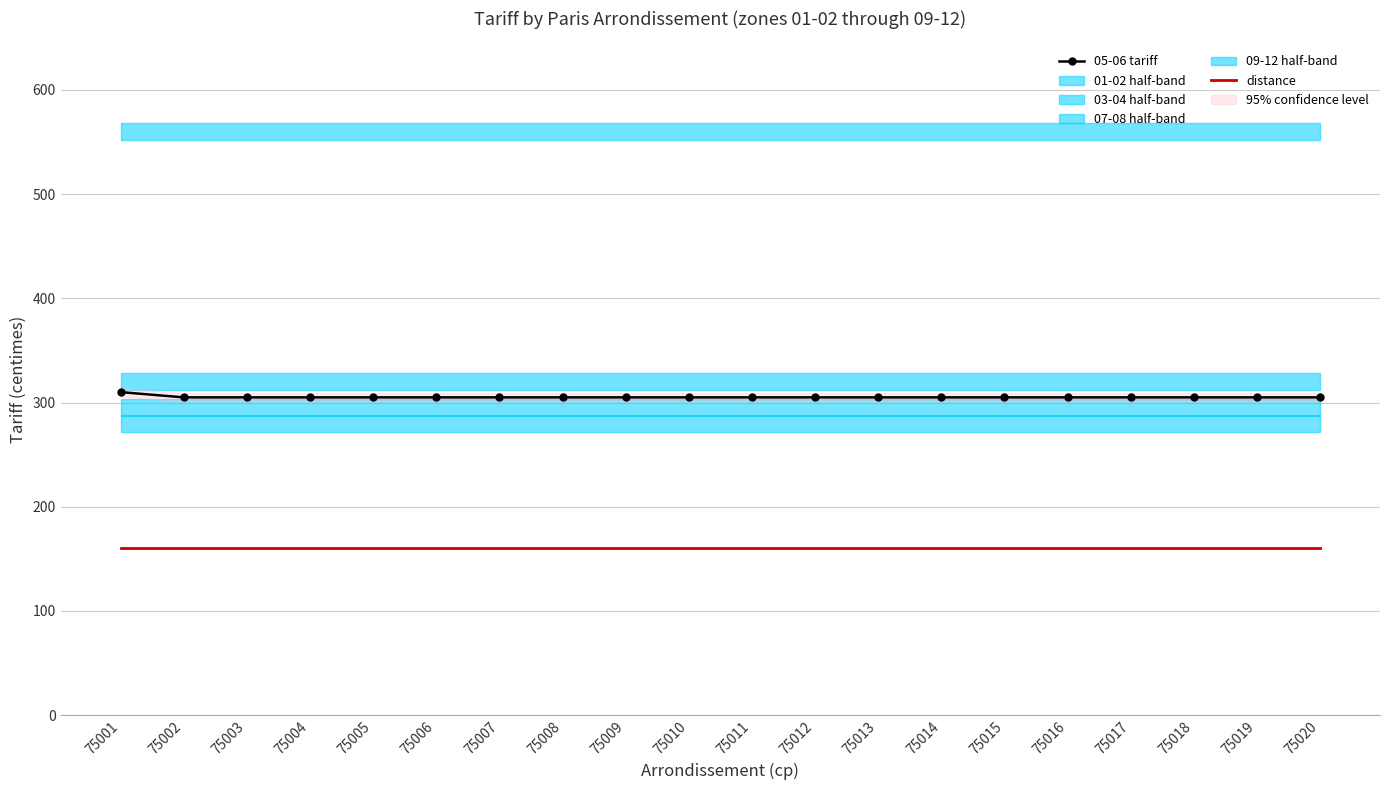

Which has a higher value, 75018 or 75001?

75001